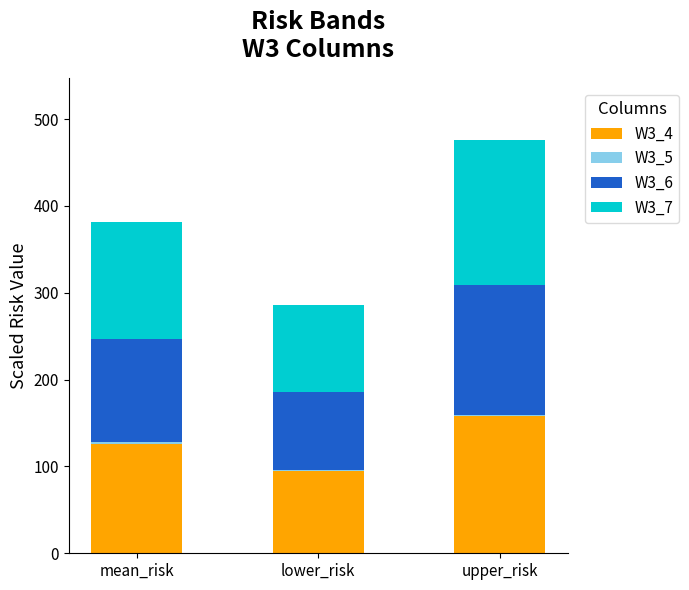

Count the number of data series in this chart.

4